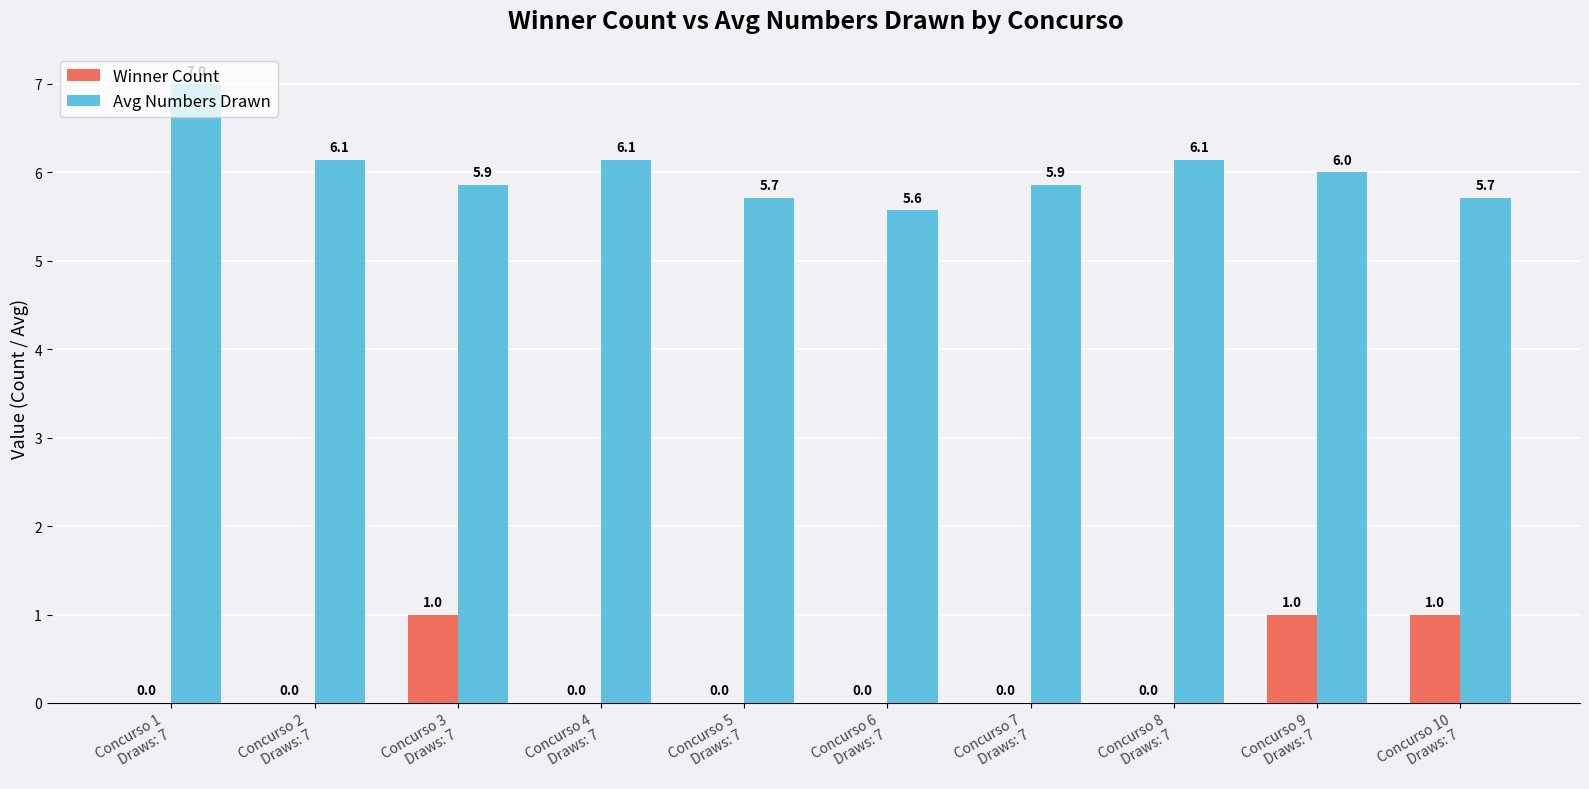

Which series has the largest total across all categories?

Avg Numbers Drawn